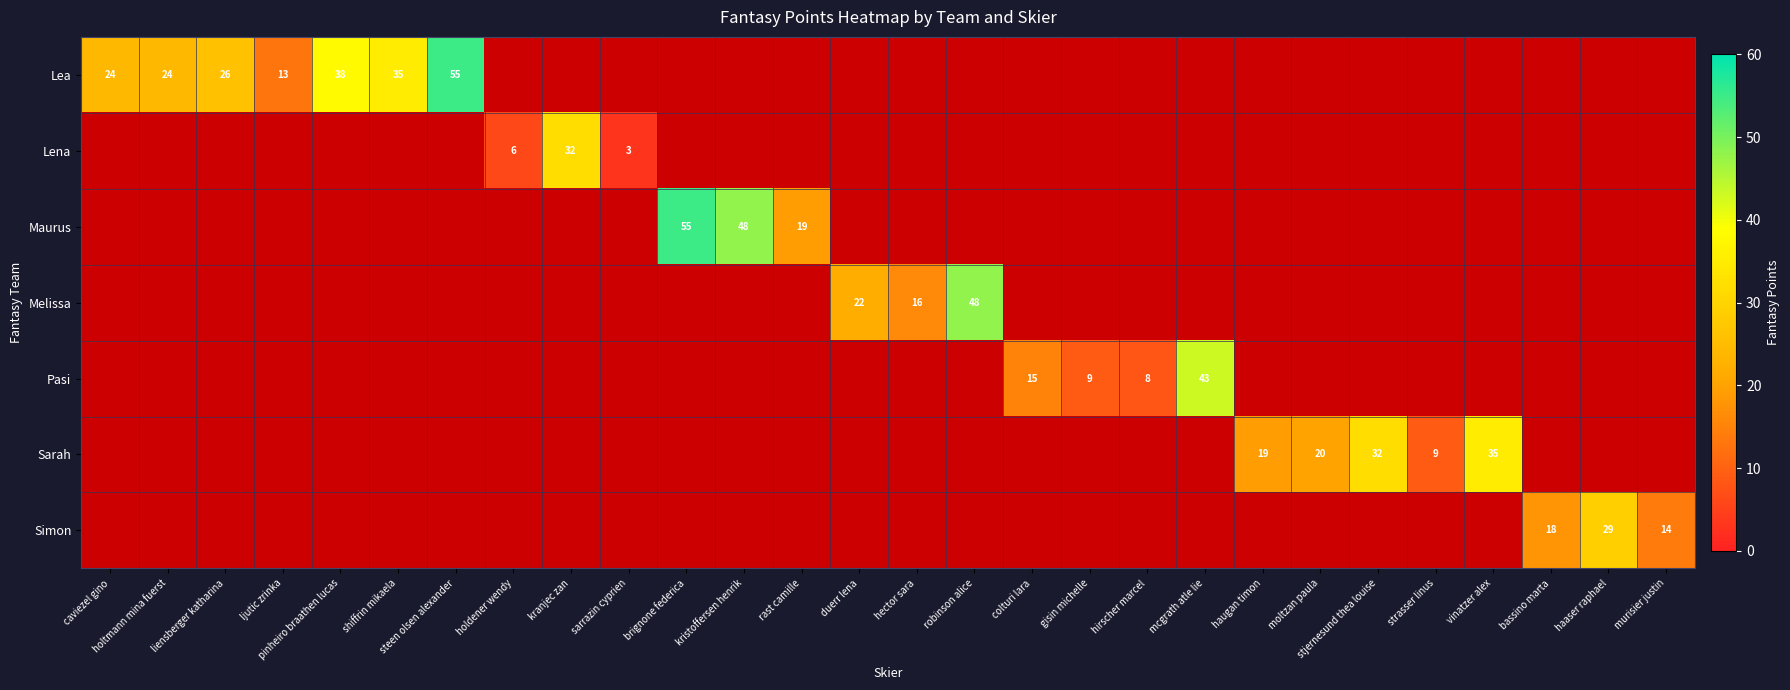

Is it true that Lea equals 55 at steen olsen alexander?

True